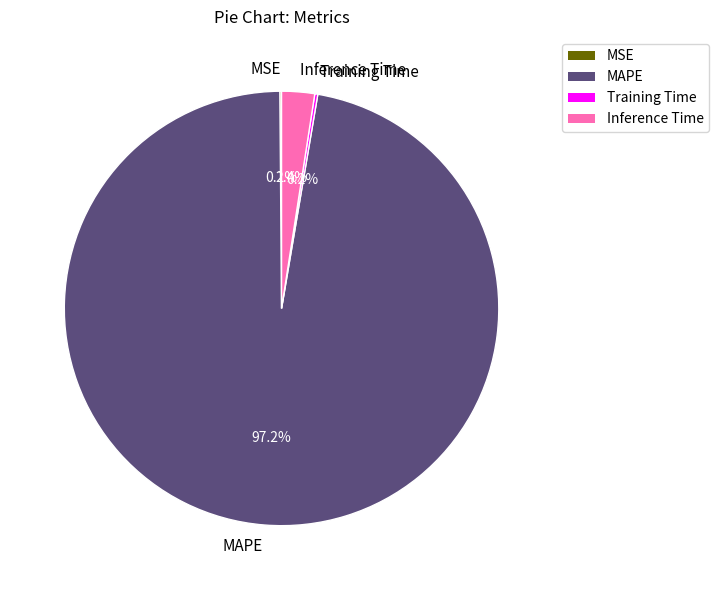

Which category has the biggest portion of the pie?

MAPE